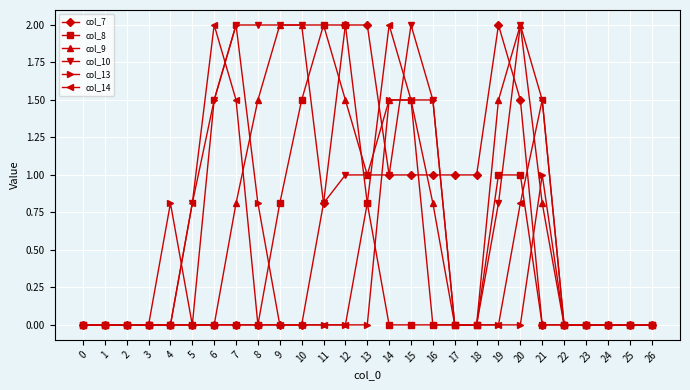

What is the average value of the col_10 series?

0.8